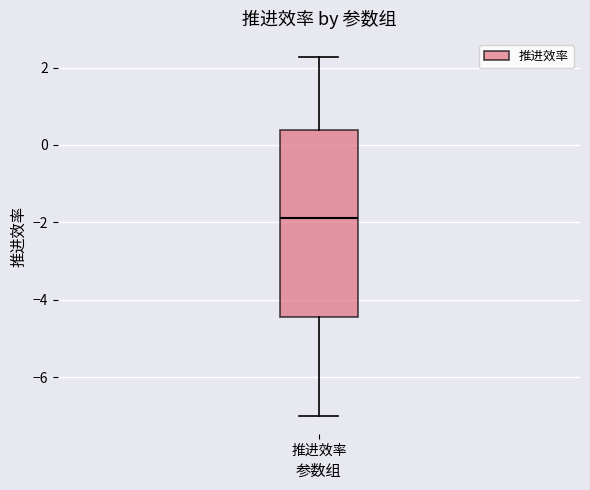

Where does the median line of the box for 推进效率 sit on the y-axis? The values are not printed on the chart, so give them approximately, as read against the axis.

-1.8